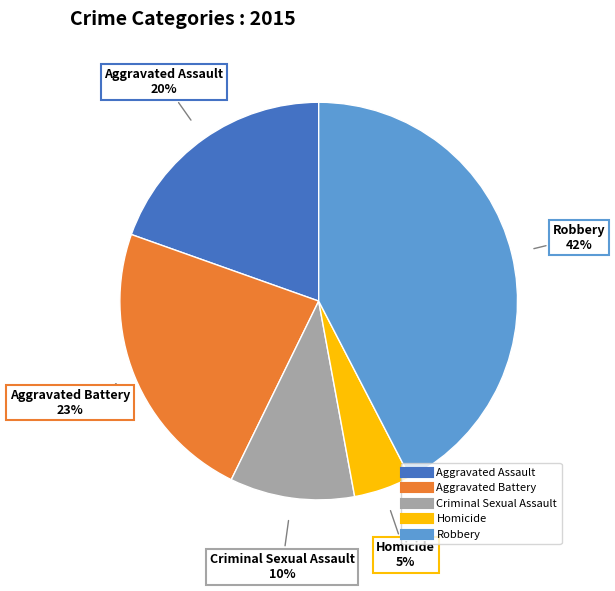

Rank the categories by value from lowest to highest.

Homicide, Criminal Sexual Assault, Aggravated Assault, Aggravated Battery, Robbery